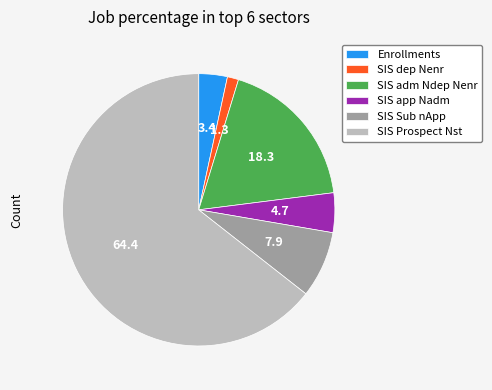

Rank the categories by value from highest to lowest.

SIS Prospect Nst, SIS adm Ndep Nenr, SIS Sub nApp, SIS app Nadm, Enrollments, SIS dep Nenr